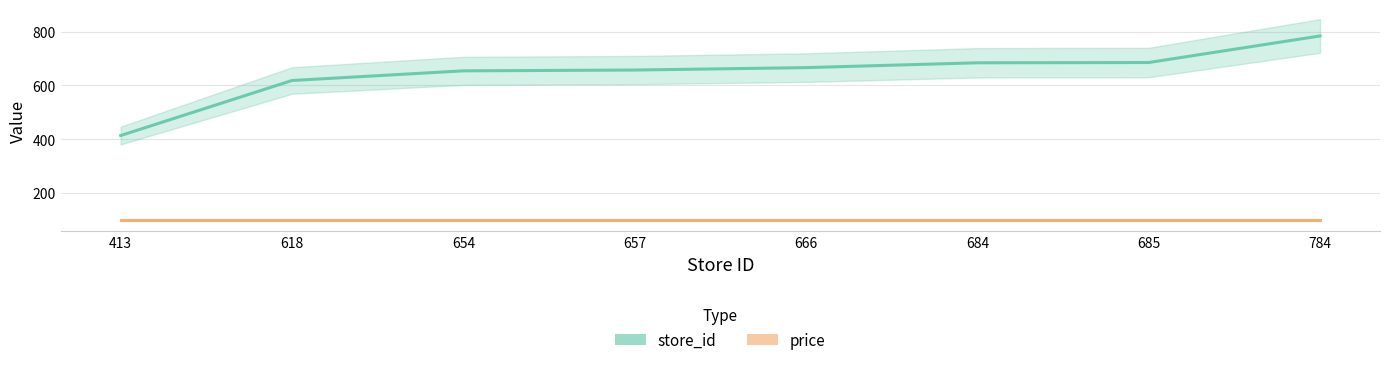

What is the average value of the price series?

99